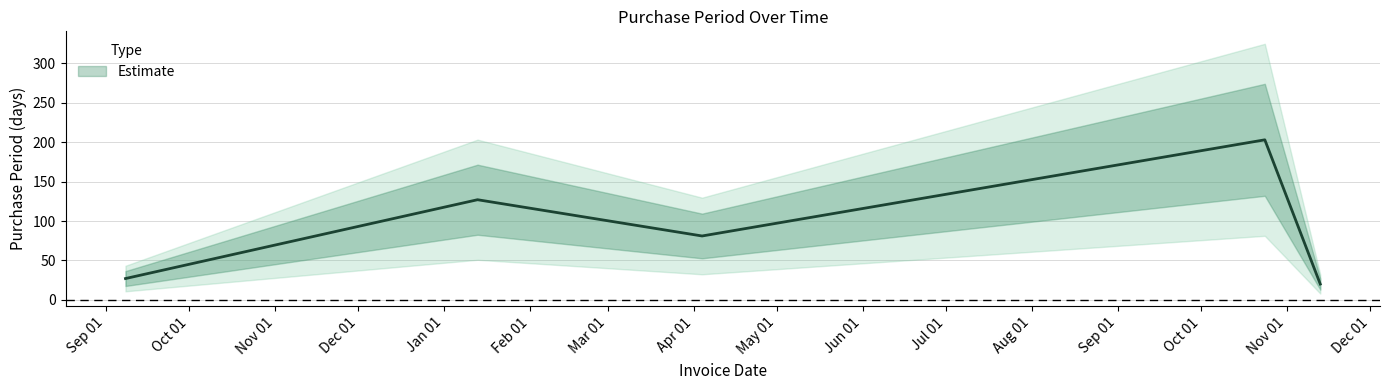

Rank the categories by value from highest to lowest.

2017-10-24, 2017-01-13, 2017-04-04, 2016-09-08, 2017-11-13